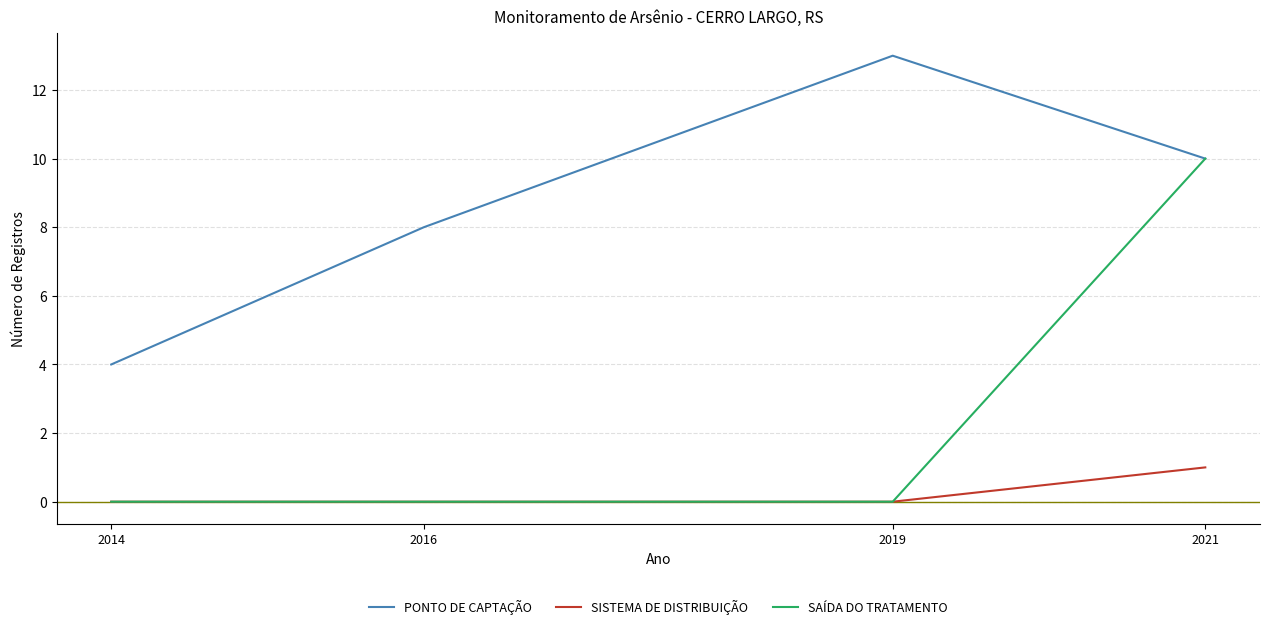

What is the difference between the maximum and minimum values in the PONTO DE CAPTAÇÃO series?

9